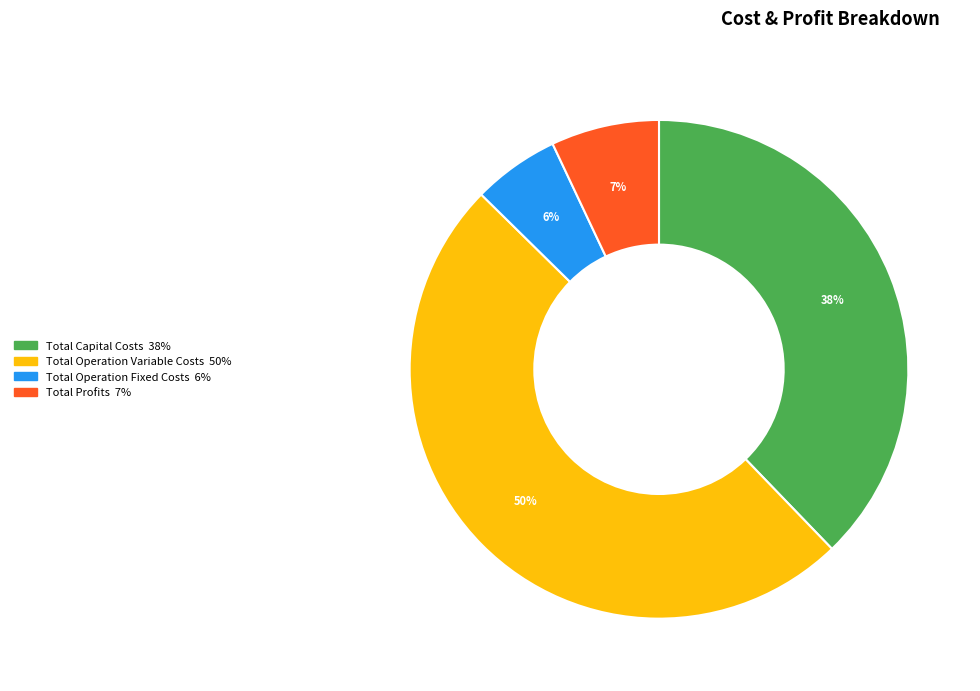

Which has a higher value, Total Capital Costs or Total Profits?

Total Capital Costs